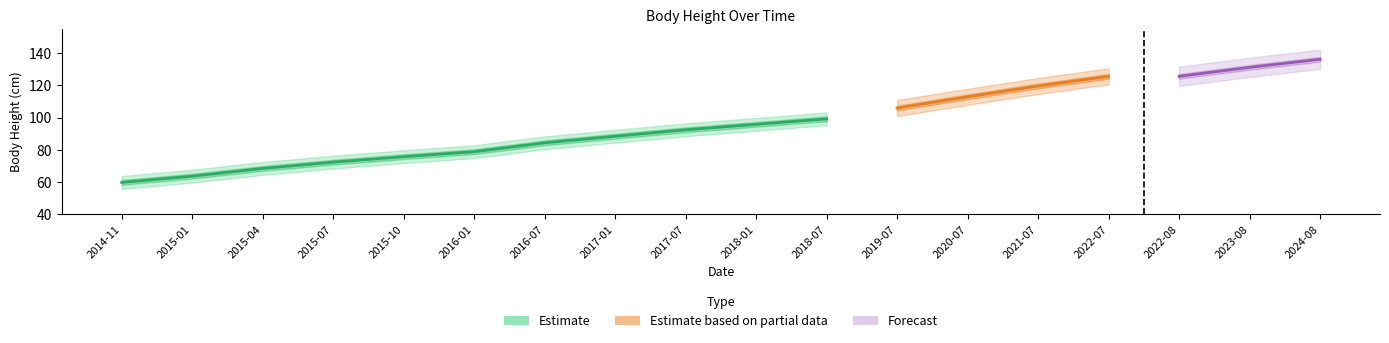

Which category has the lowest value across all series?

2014-11